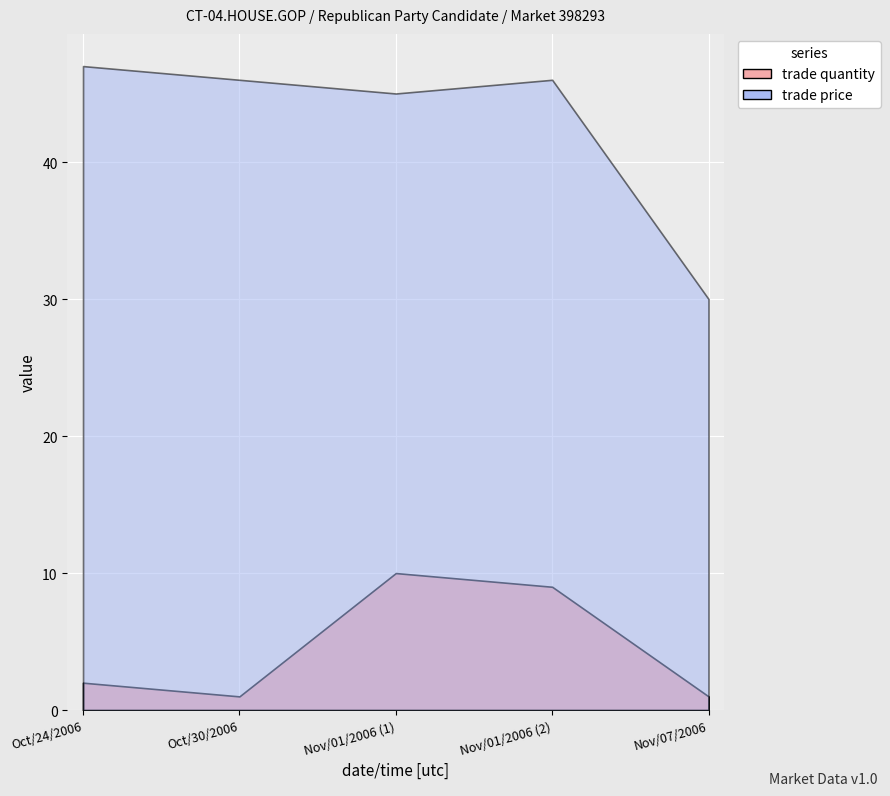

What is the label of the 5th point from the right?

Oct/24/2006